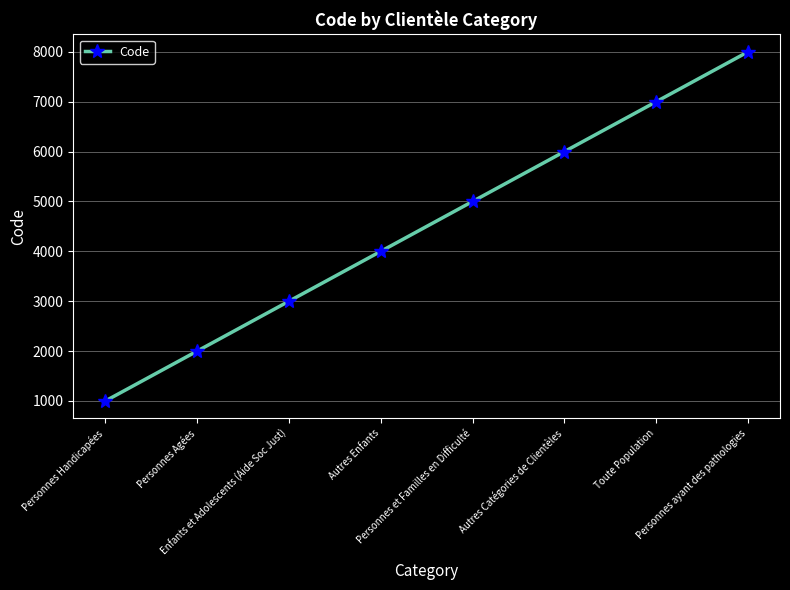

How many lines are shown in the chart?

1